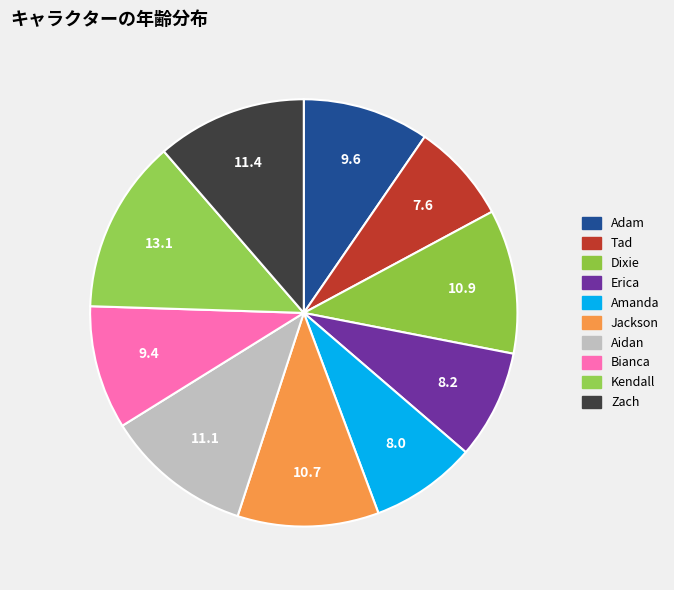

To the nearest percent, what is the combined percentage of Amanda and Kendall?

21%